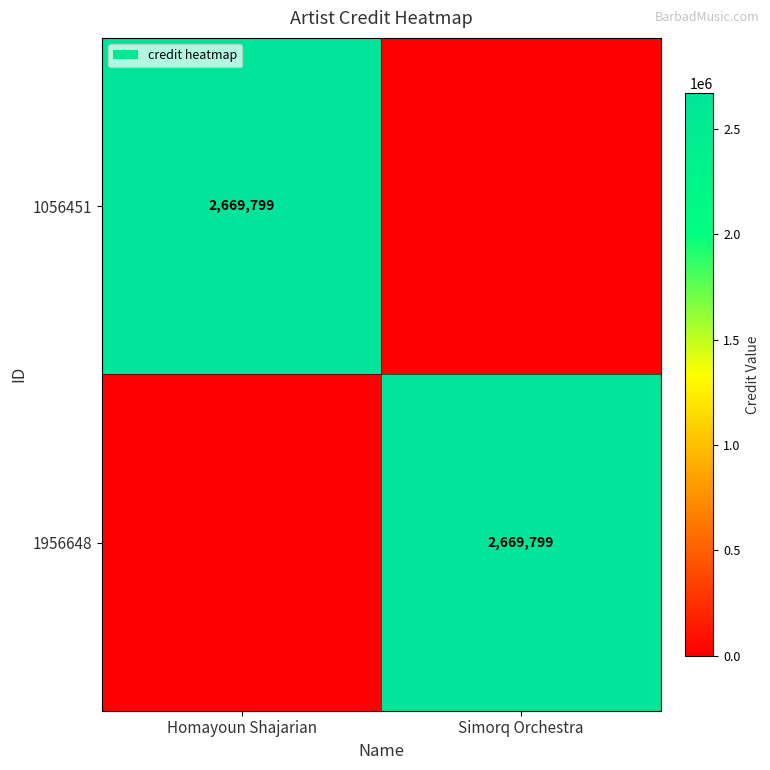

The value of 1056451 at Homayoun Shajarian is 2669799. True or false?

True